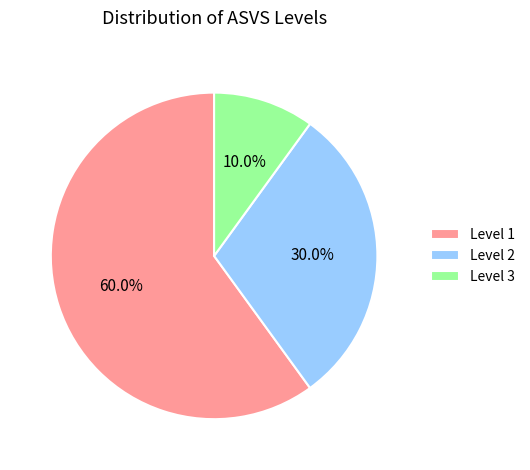

Which category has the biggest portion of the pie?

Level 1